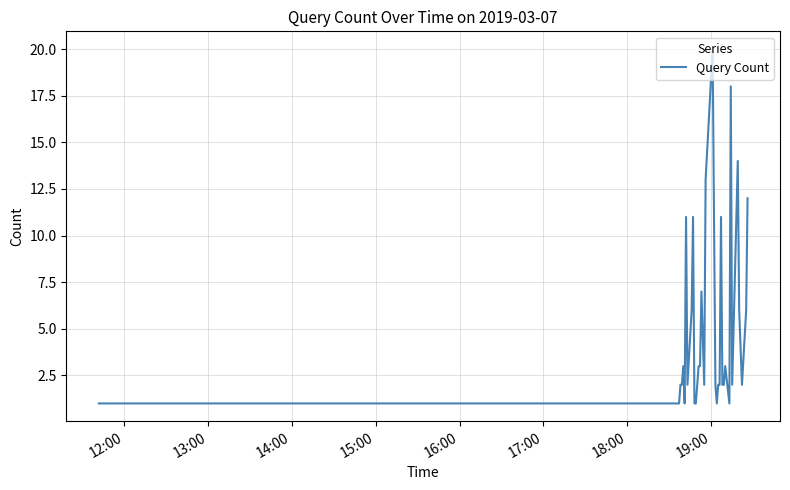

What is the difference between the maximum and minimum values?

19